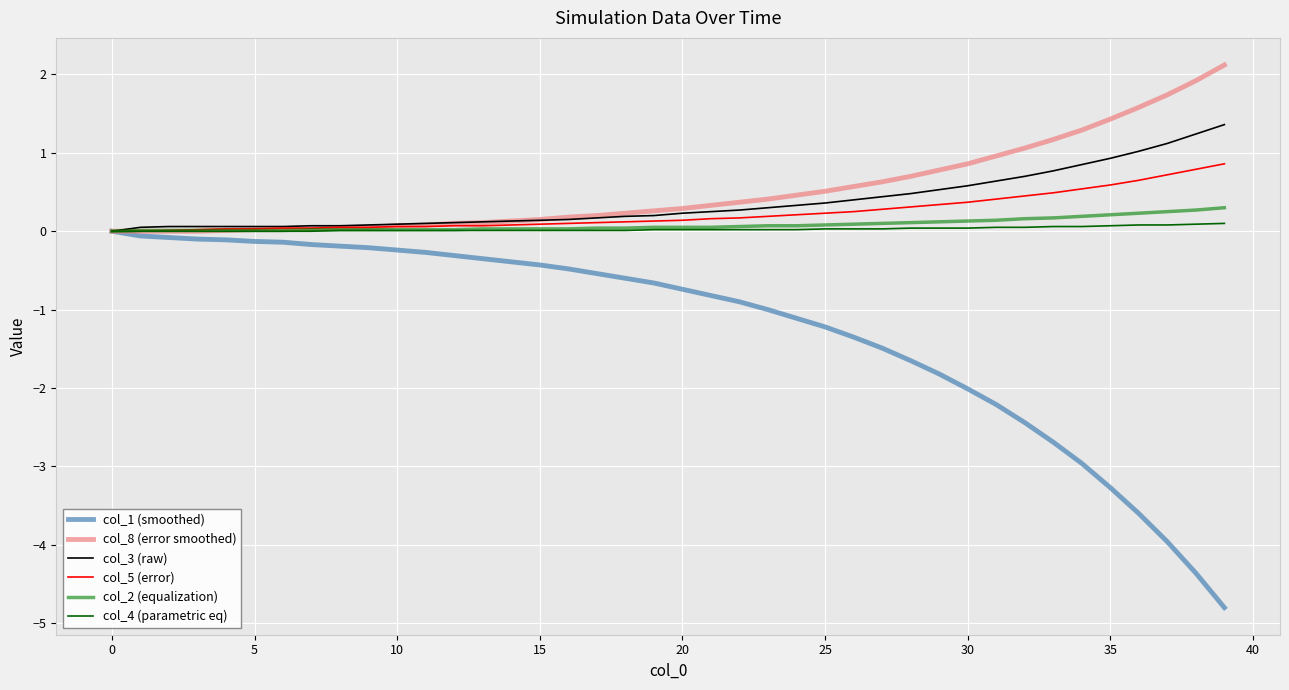

True or false: col_5 (error) and col_3 (raw) intersect in this chart.

False